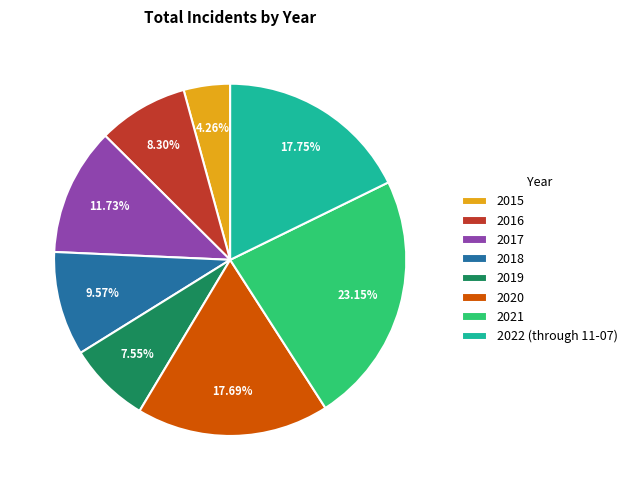

To the nearest percent, what is the average slice percentage?

12%